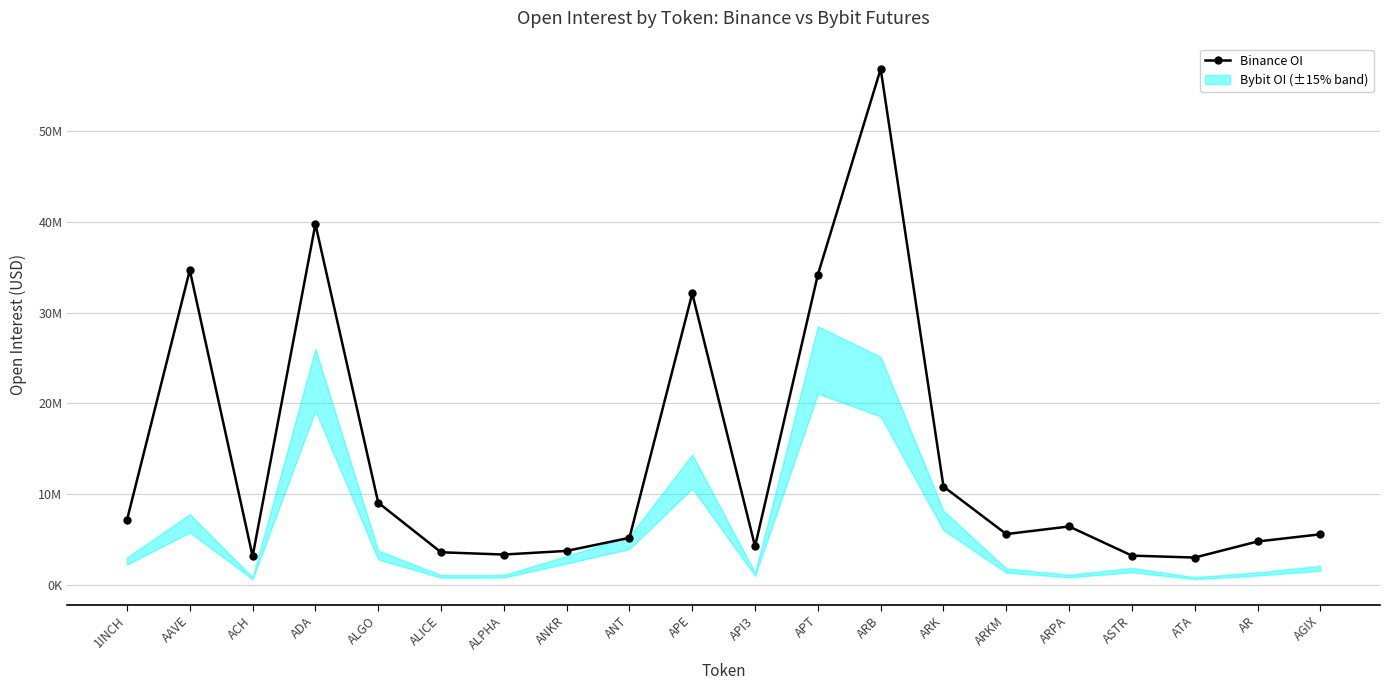

Between ALICE and ATA, which is larger?

ALICE